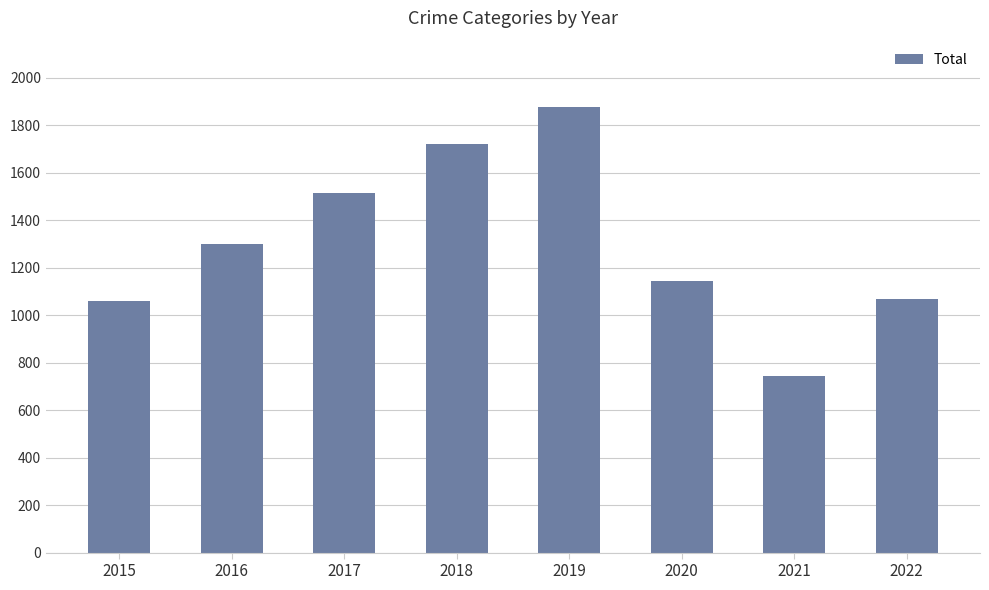

What is the value of the 4th bar from the left?

1720